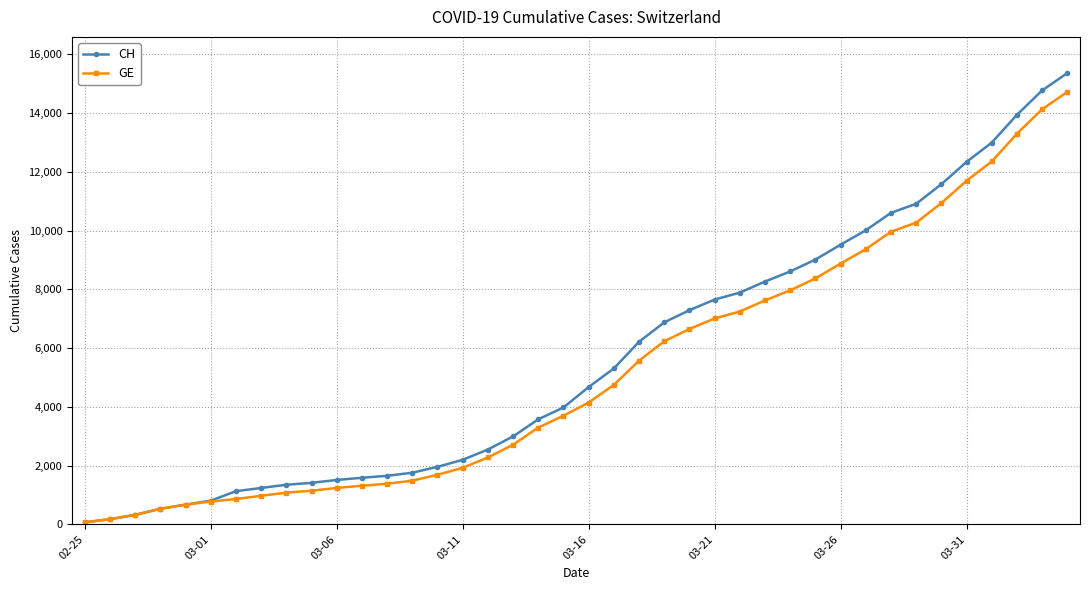

What is the greatest value displayed?

15359